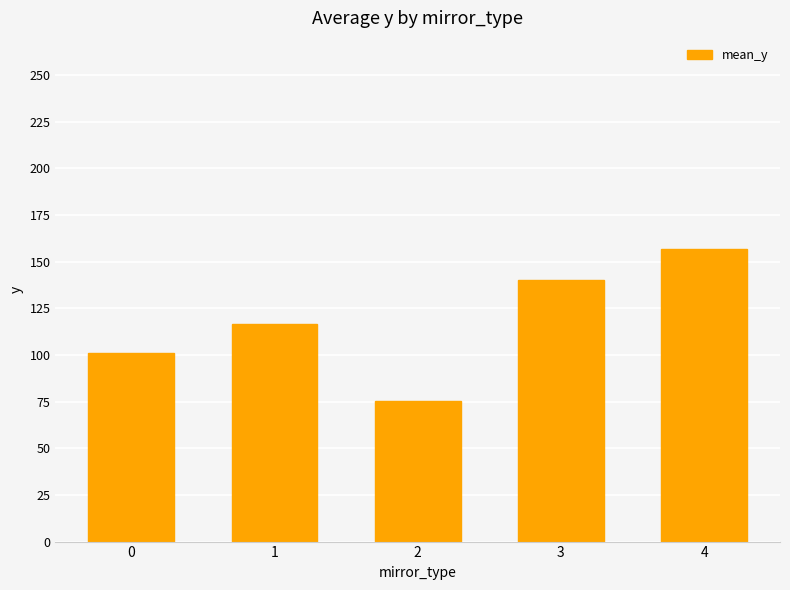

What is the sum of the values at 4 and 2?

232.3